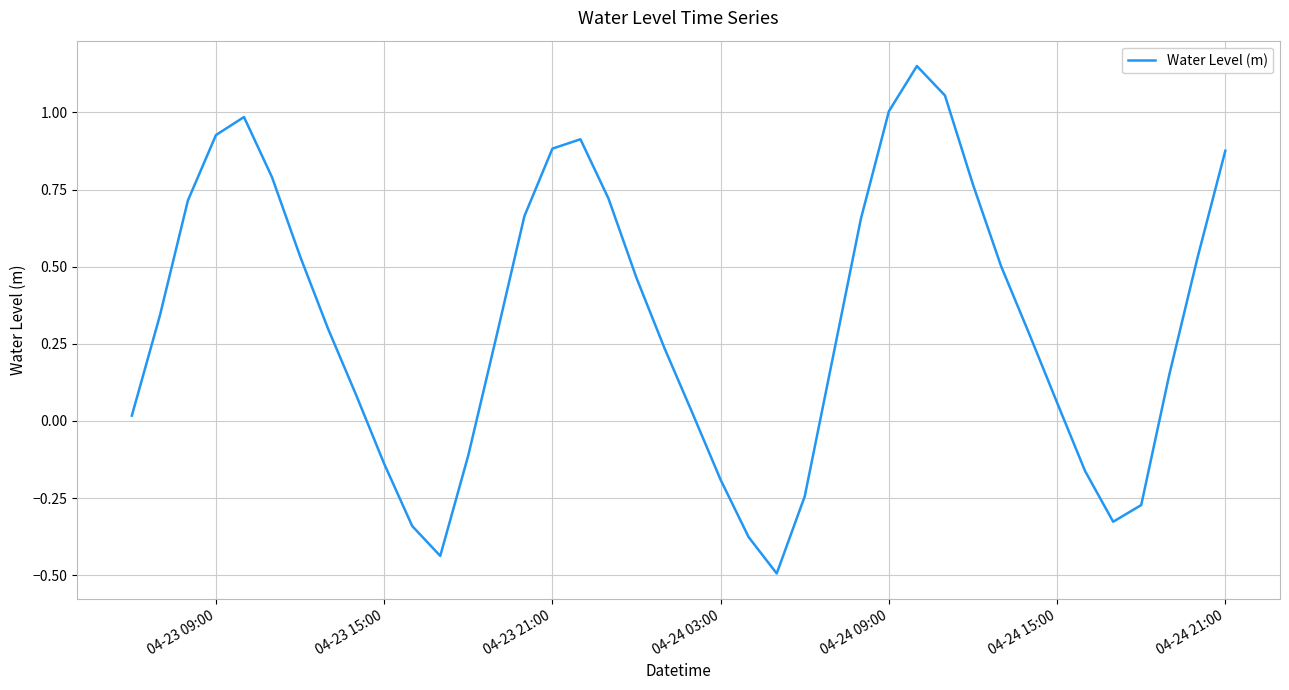

How many positive values are there?

29